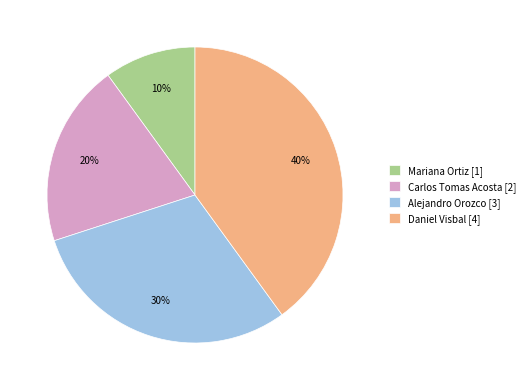

Approximately how many times larger is the value at Mariana Ortiz [1] compared to Carlos Tomas Acosta [2]?

0.5